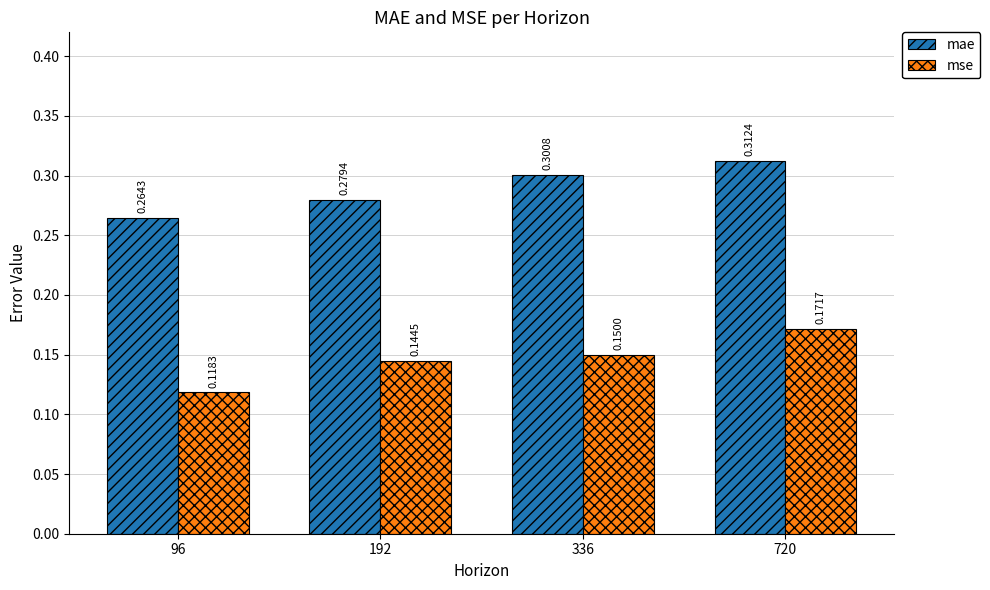

Which series has the widest spread of values?

mse